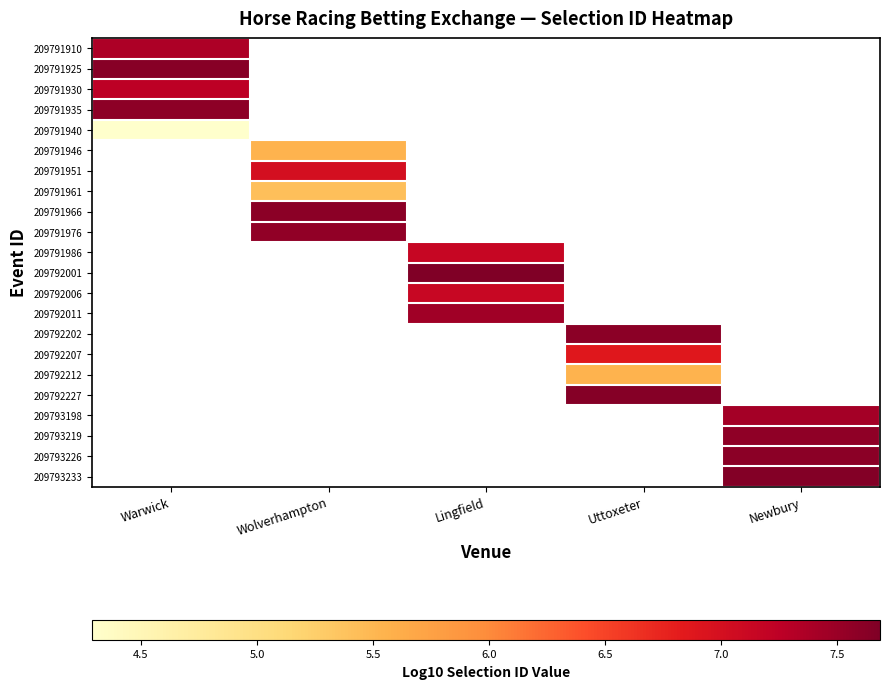

At which label does 209791940 reach its peak?

Warwick